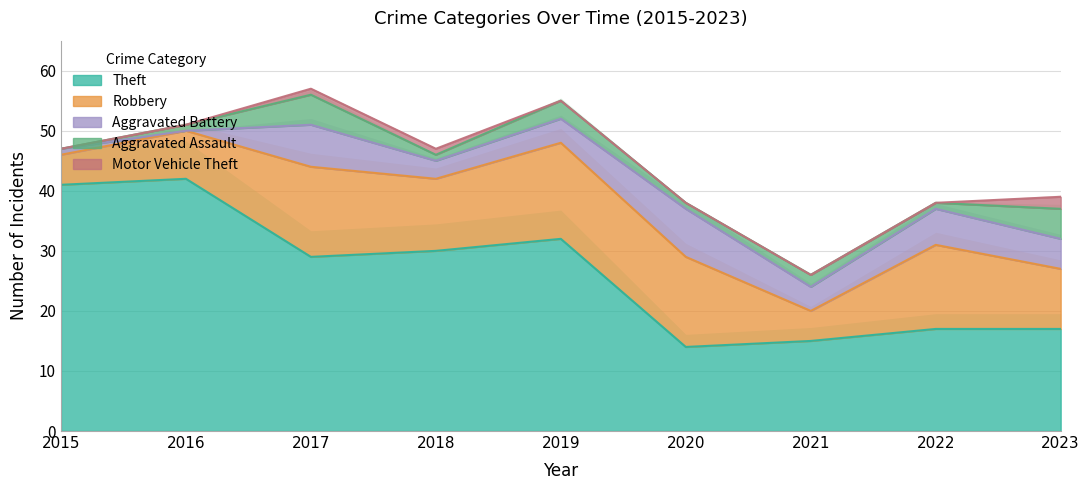

True or false: Aggravated Battery and Motor Vehicle Theft intersect in this chart.

False